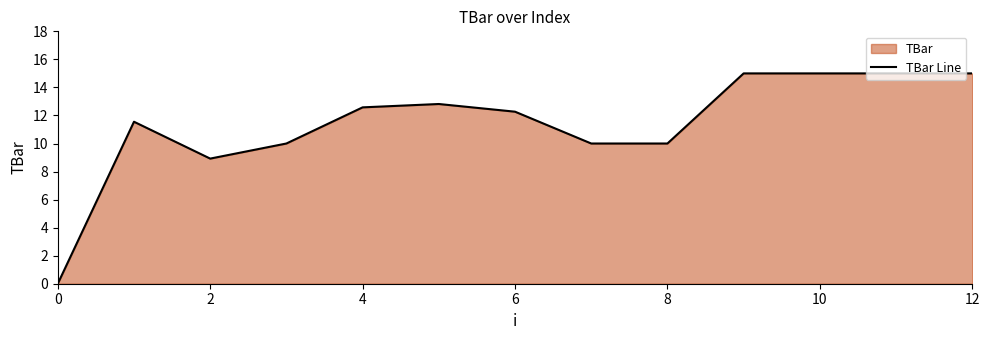

Does the chart have visible grid lines?

No